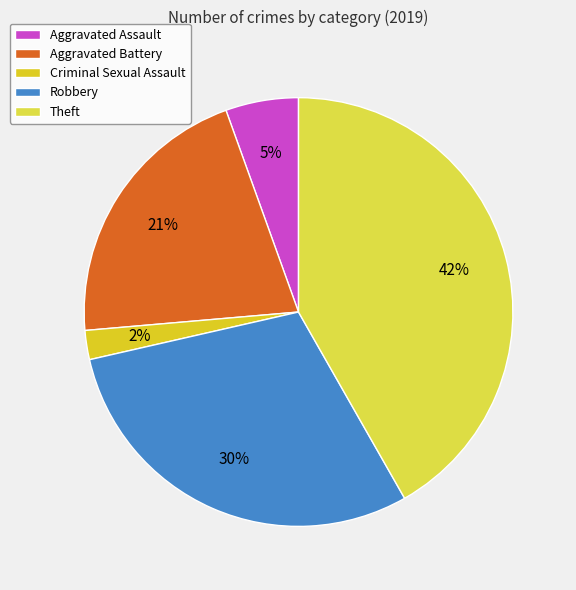

Is it true that Aggravated Battery is 21% of the pie?

True